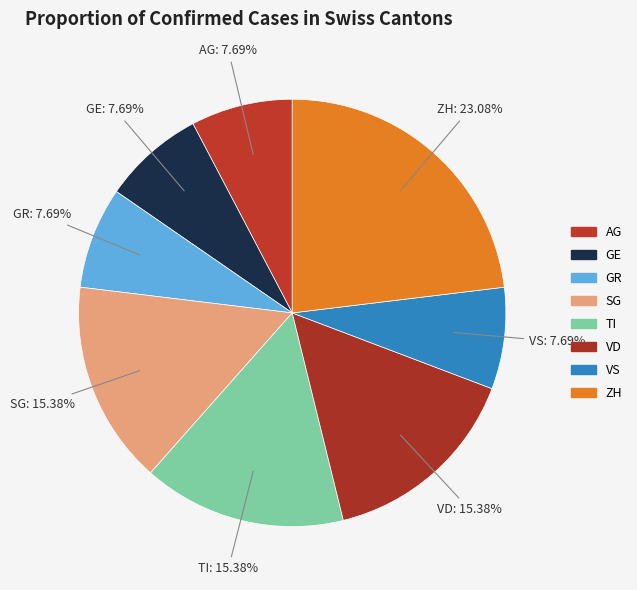

What percentage is NOT represented by SG?

84.6%